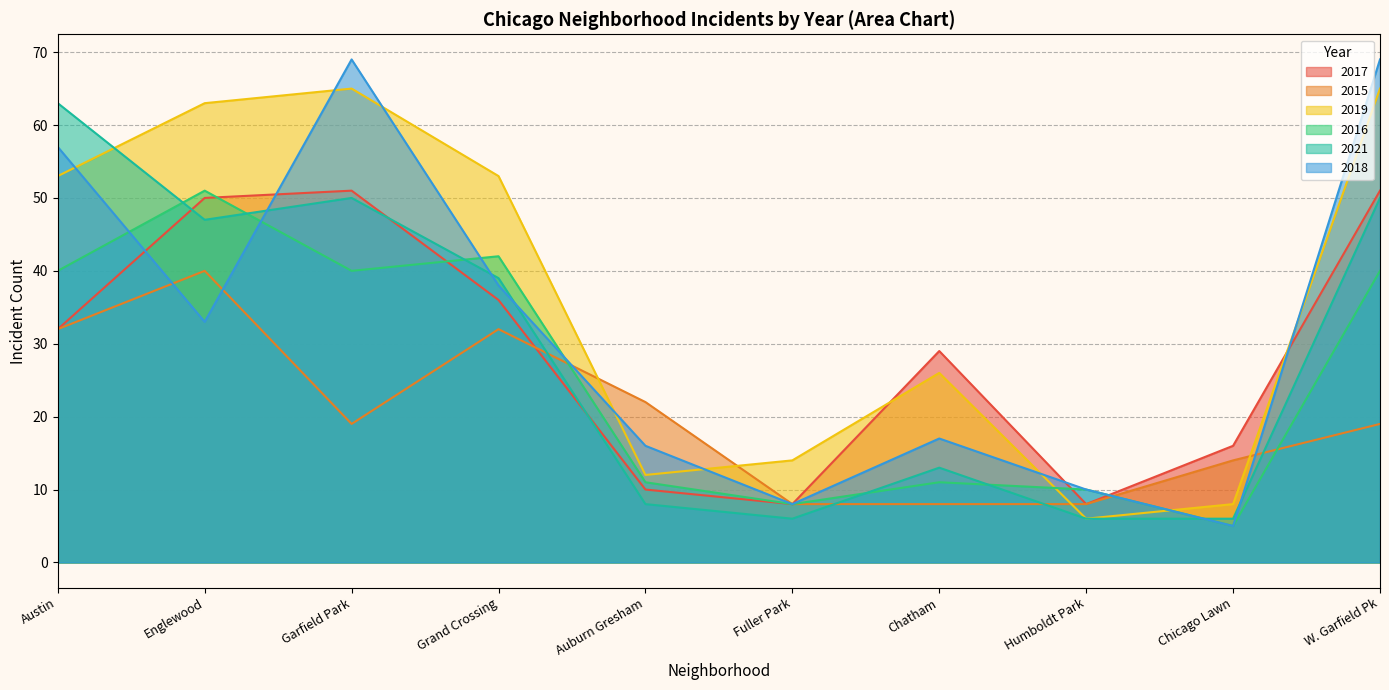

Is the value of 2017 at W. Garfield Pk greater than the value of 2015 at W. Garfield Pk?

Yes